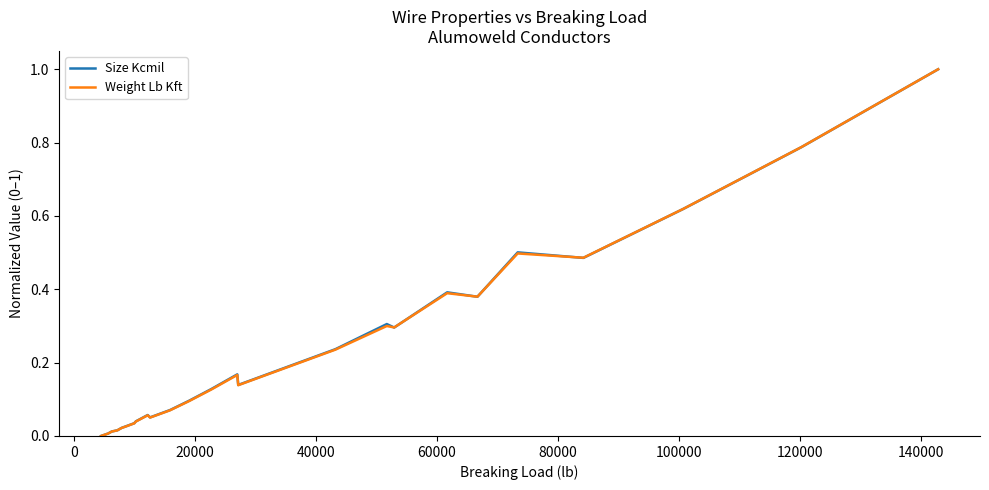

What is the greatest value displayed?

1.0